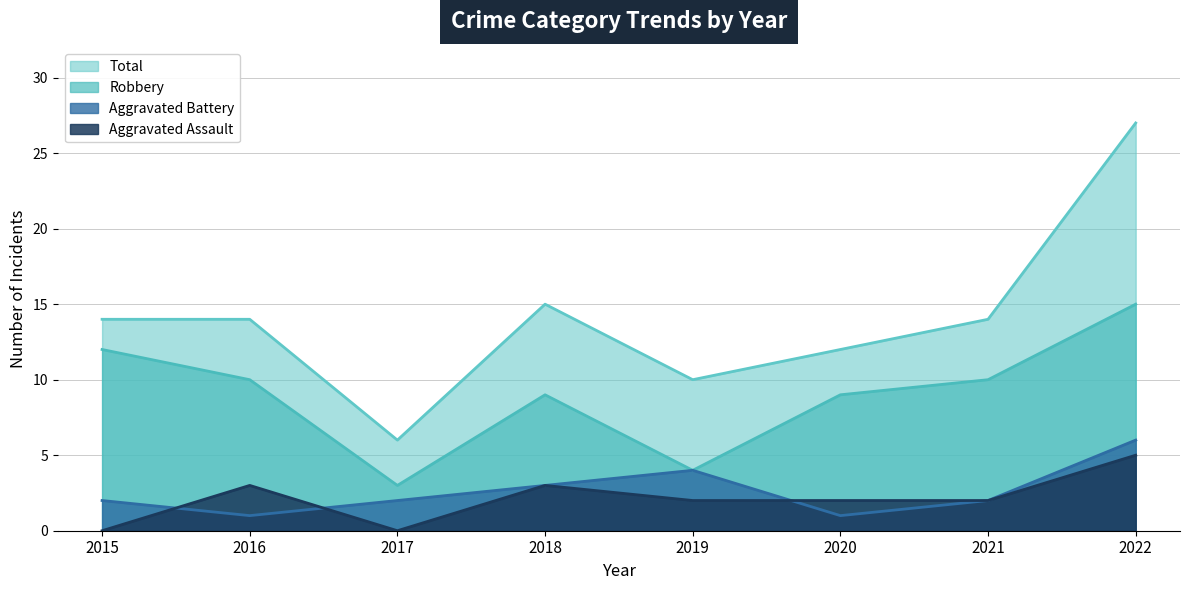

How many categories are shown in the chart?

8